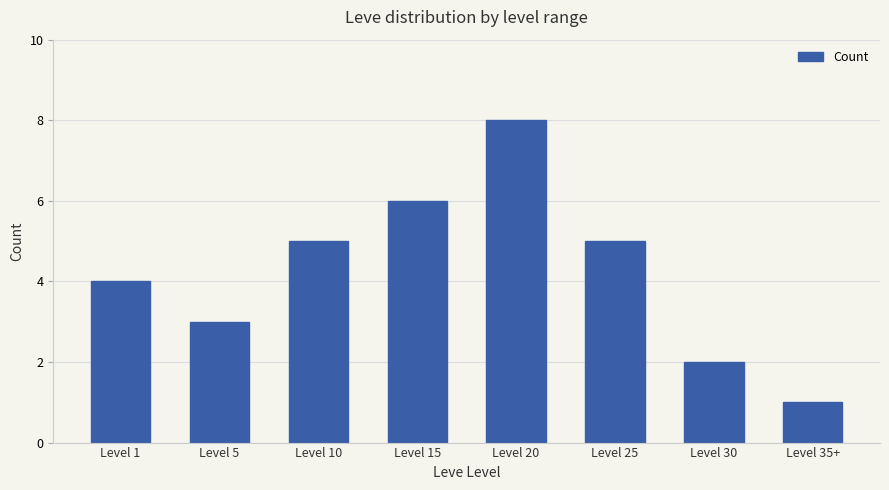

What is the label of the 5th bar from the left?

Level 20